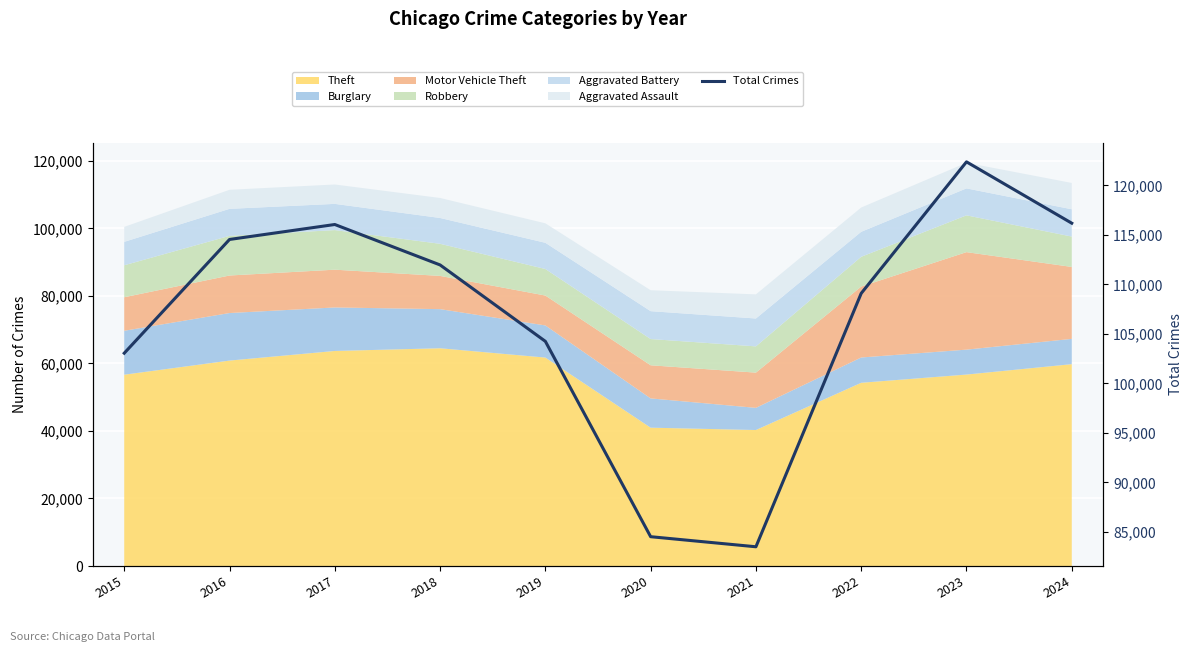

What is the value of the 3rd point from the left?

116048